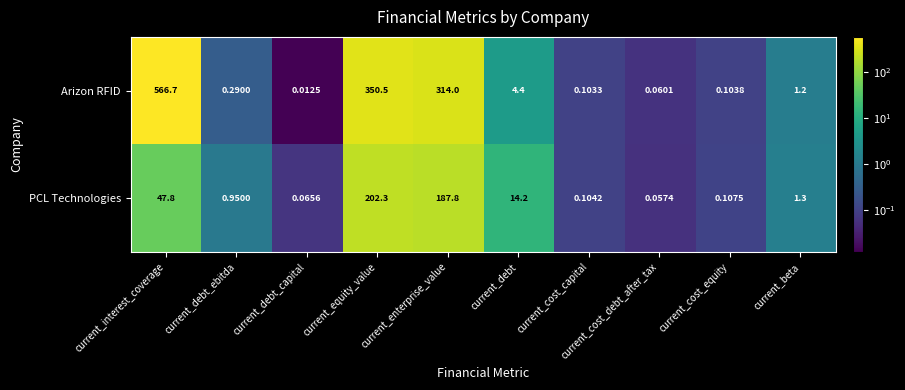

Between current_debt_capital and current_cost_equity, which series saw the biggest shift?

Arizon RFID